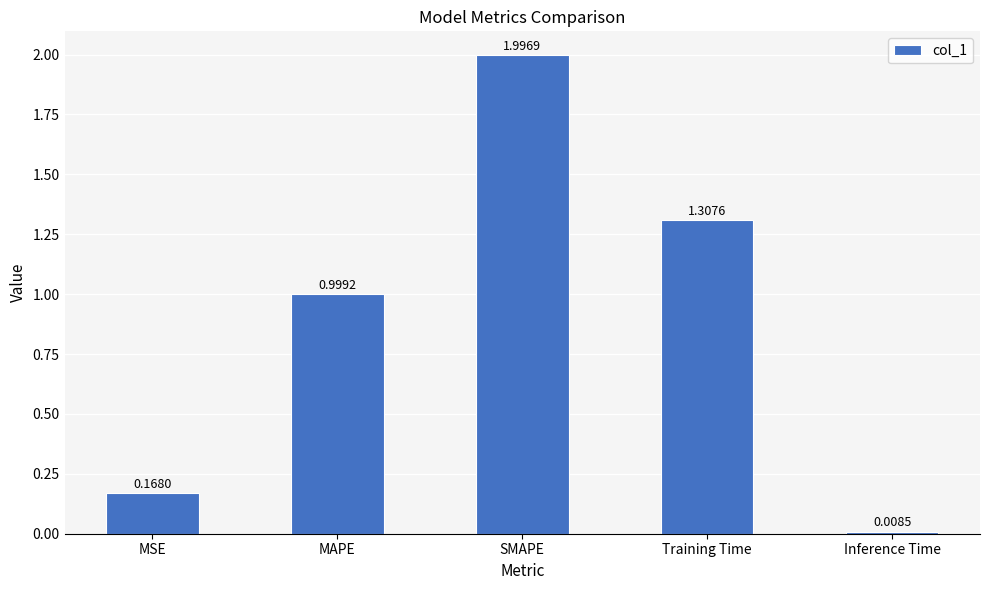

Rank the categories by value from highest to lowest.

SMAPE, Training Time, MAPE, MSE, Inference Time